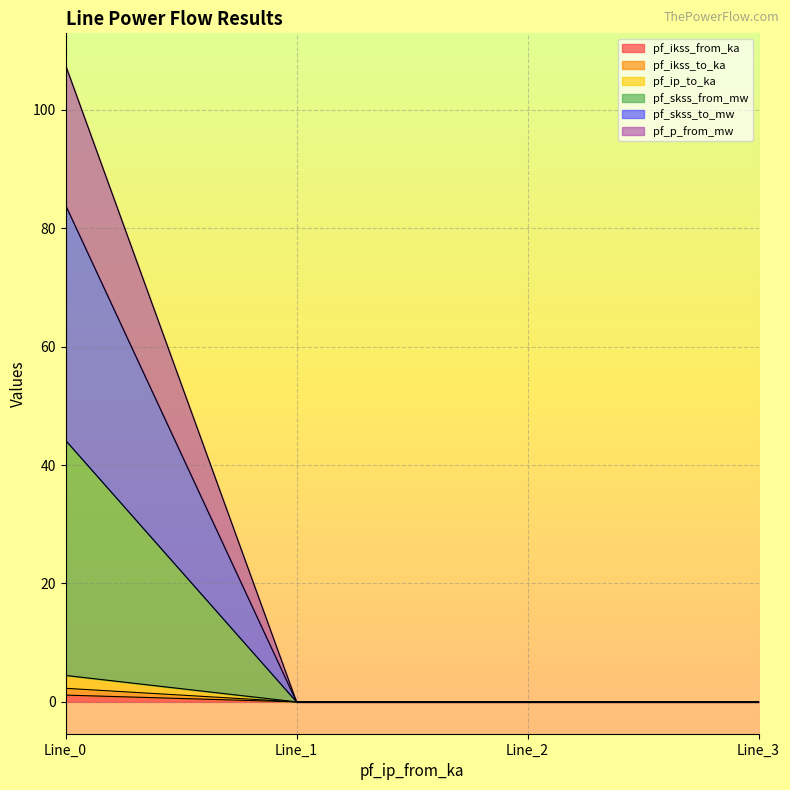

Is it true that pf_ikss_to_ka equals 0.0 at Line_3?

True